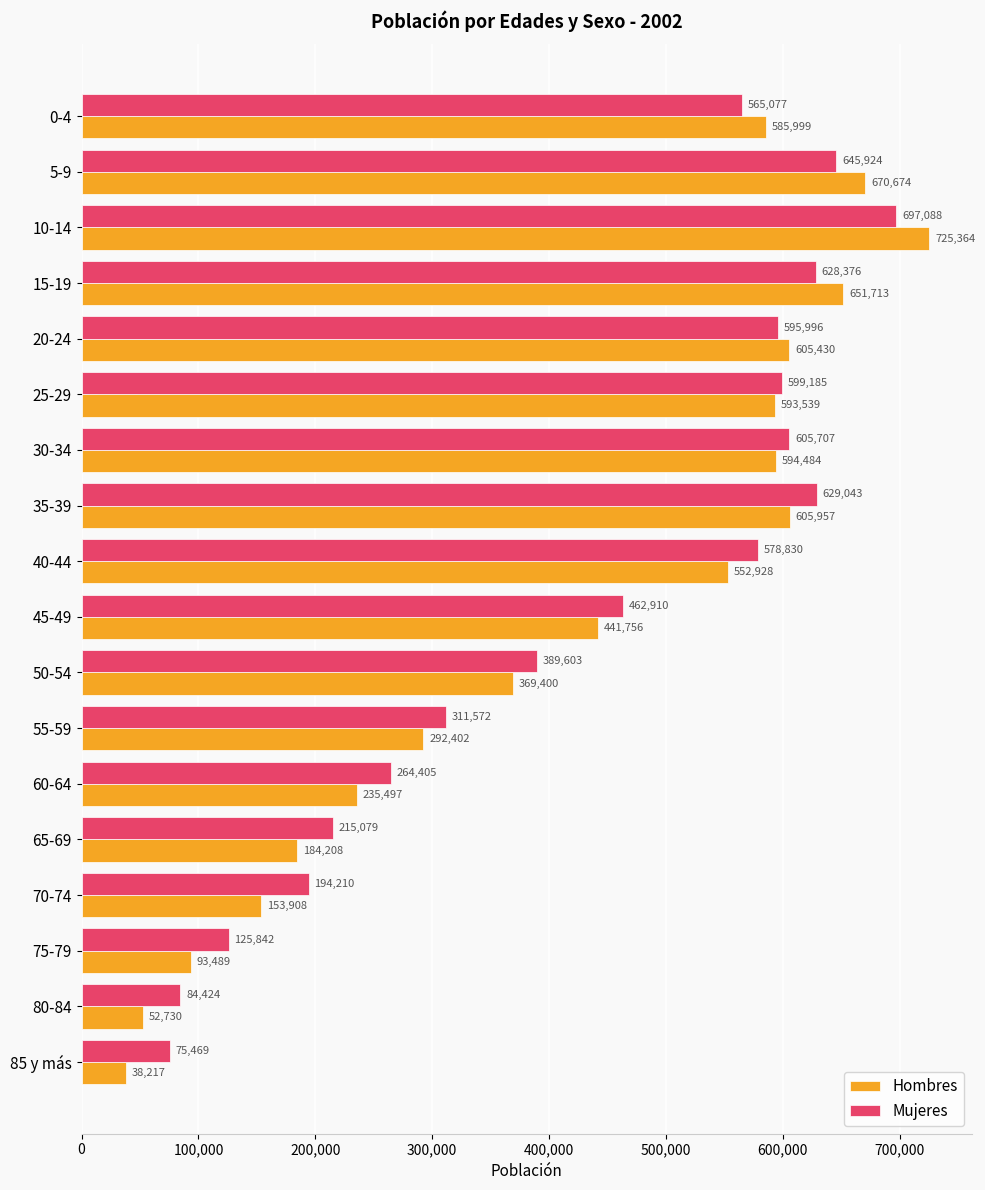

At which category does the chart reach its minimum across all series?

85 y más